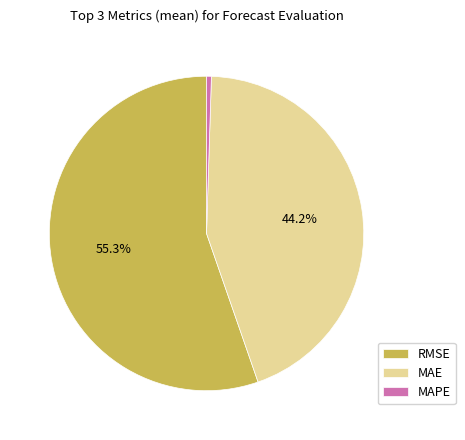

Is there any slice that represents more than half of the pie?

Yes